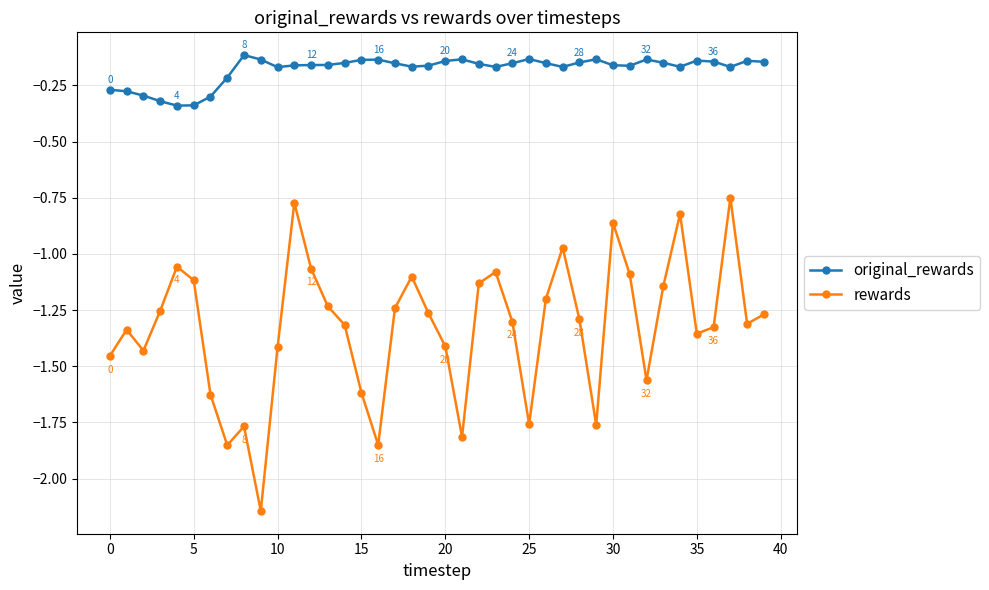

True or false: rewards and original_rewards cross at least once.

False